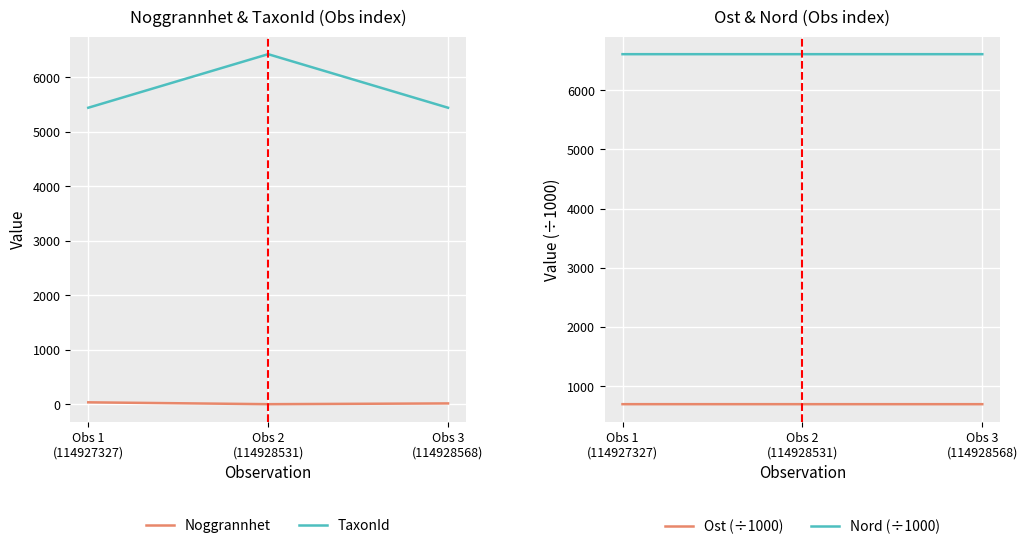

What are all the series names shown in the legend?

Noggrannhet, TaxonId, Ost (÷1000), Nord (÷1000)